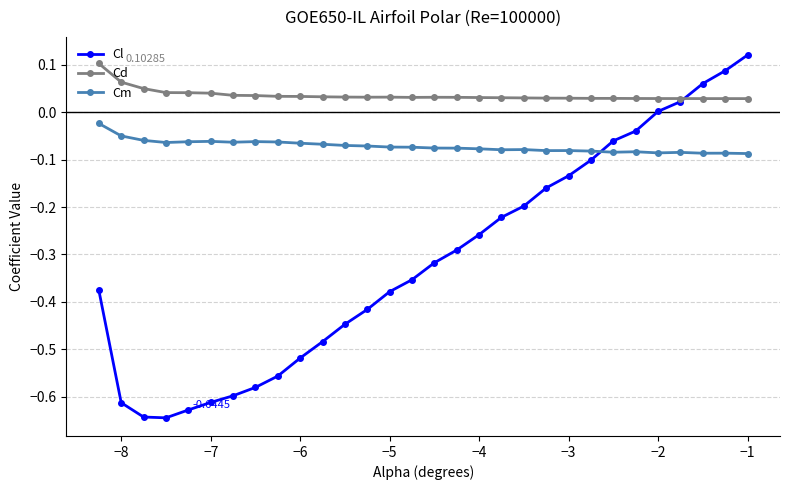

Which series has the largest total across all categories?

Cd